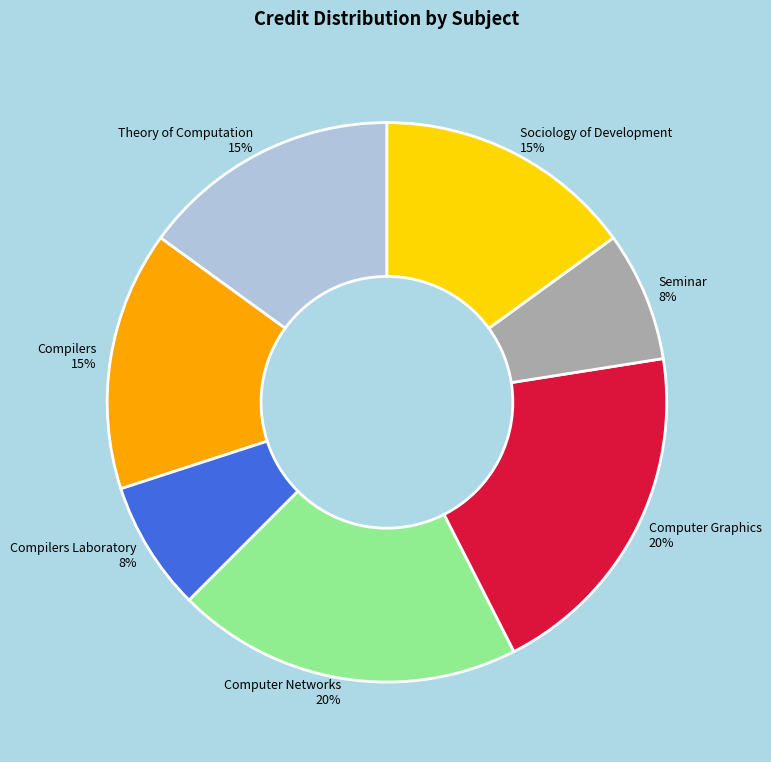

To the nearest percent, what is the combined percentage of Compilers and Computer Networks?

35%